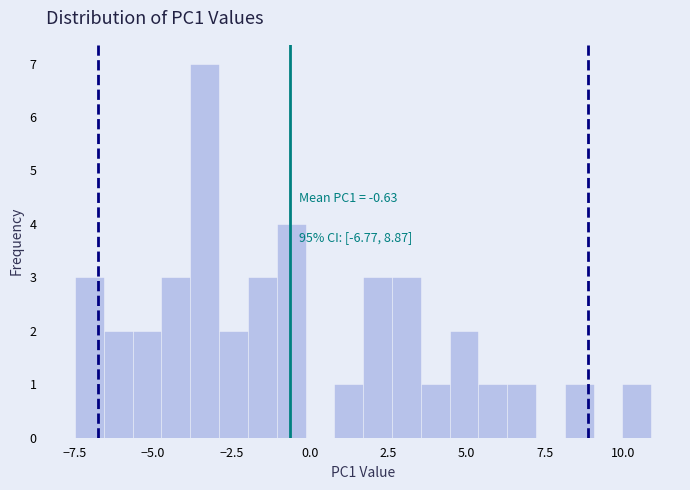

Read against the x-axis, roughly where is the centre of the tallest bar?

-3.5